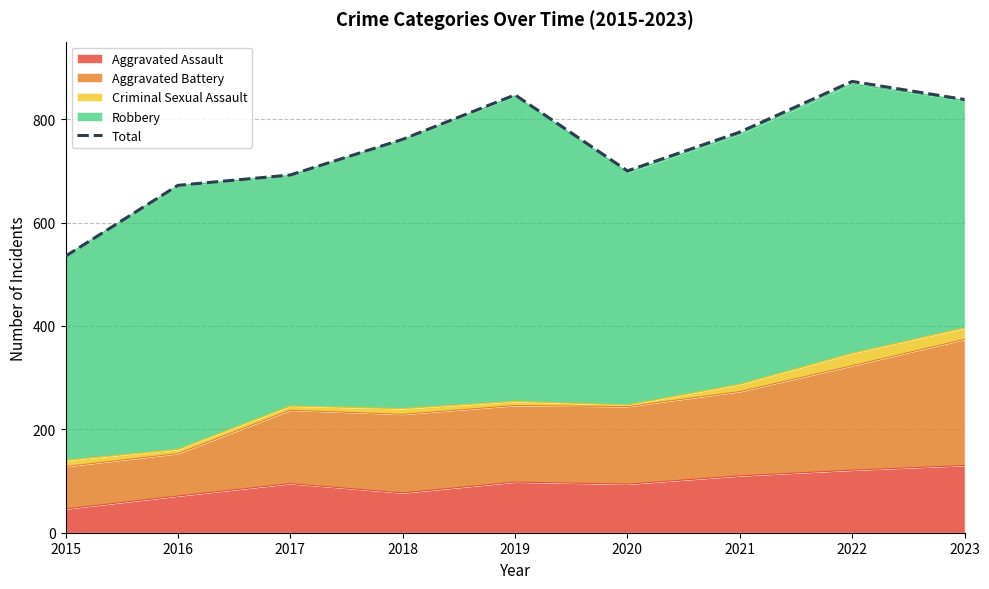

What is the change in value from 2017 to 2021?

+83